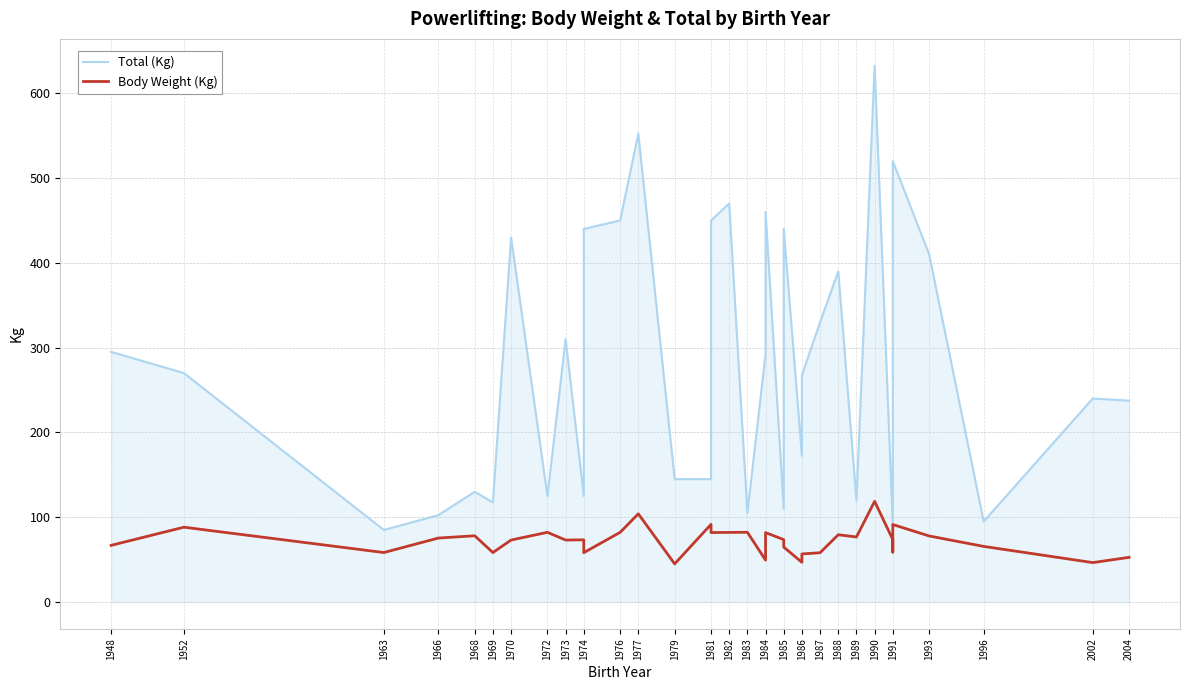

True or false: Body Weight (Kg) has more than 2 interior local peaks.

True